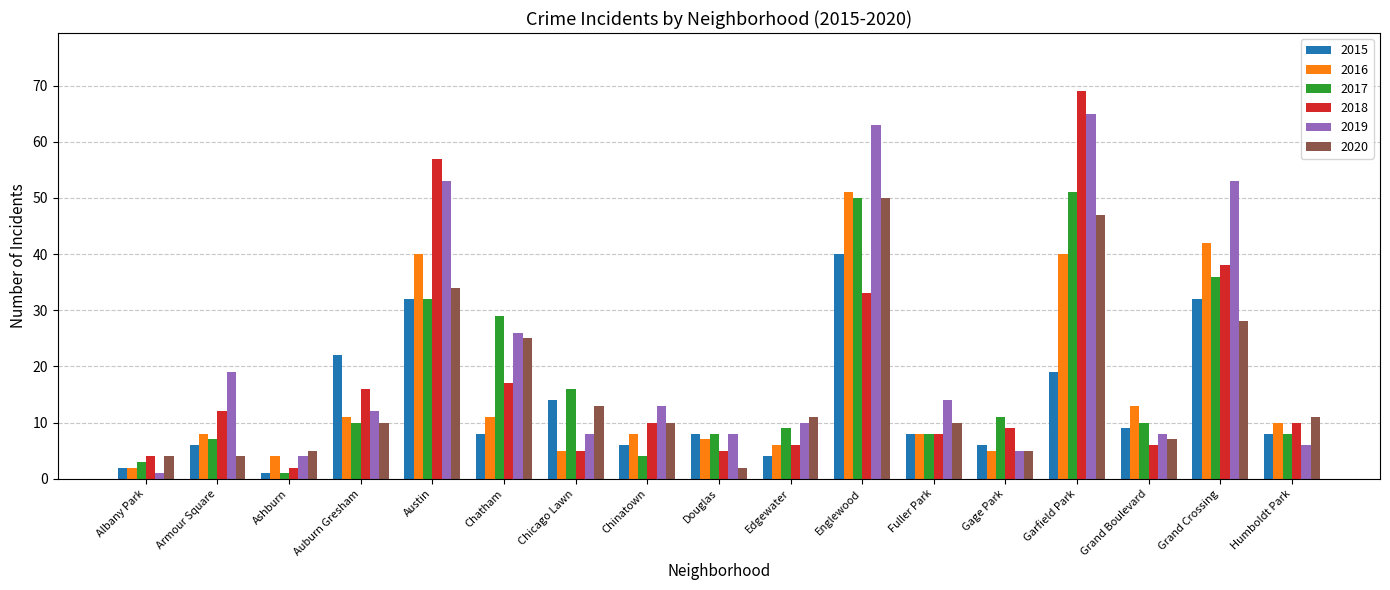

Is it true that 2015 equals 40 at Englewood?

True